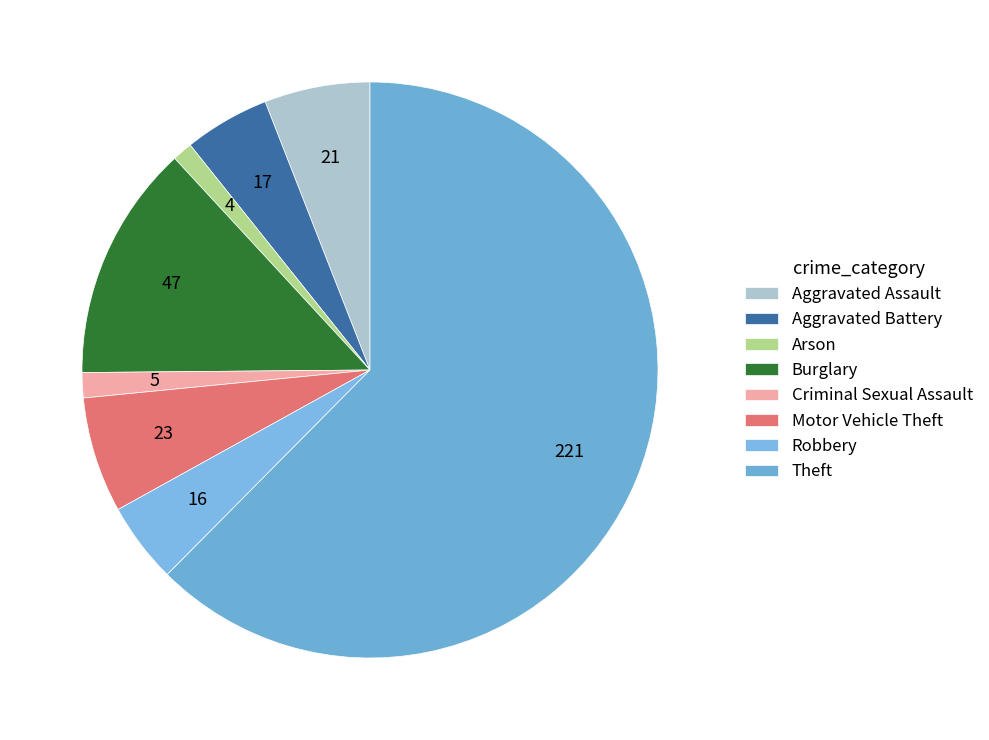

How many segments does this pie chart have?

8